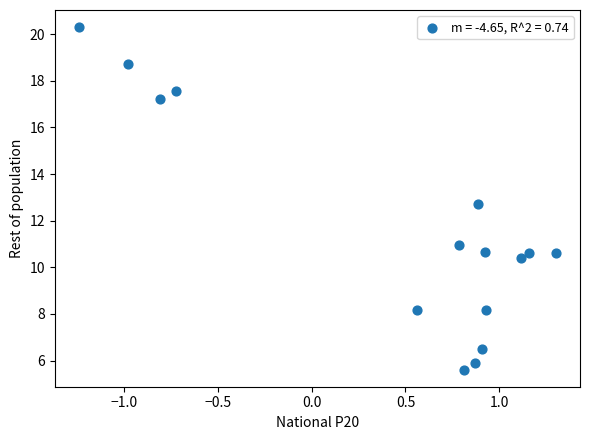

What Y value in the scatter plot is closest to 12?

12.7